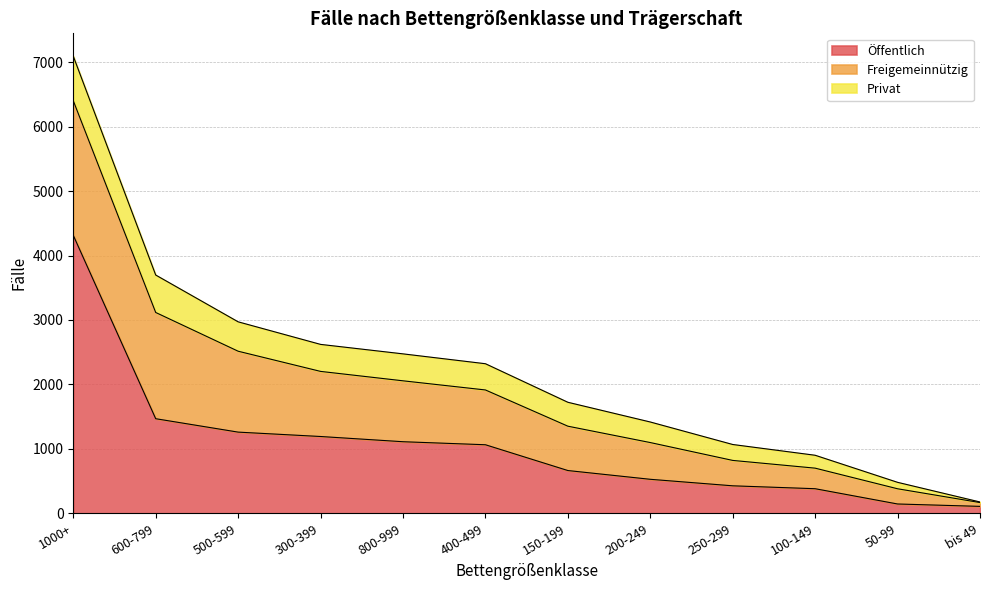

What is the label of the 11th point from the right?

600-799